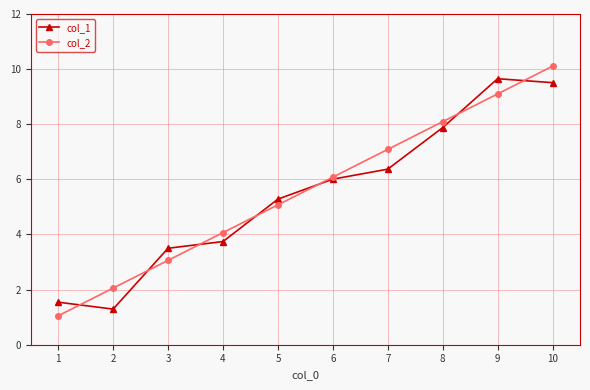

True or false: col_2 has more than 1 points higher than both neighbors.

False